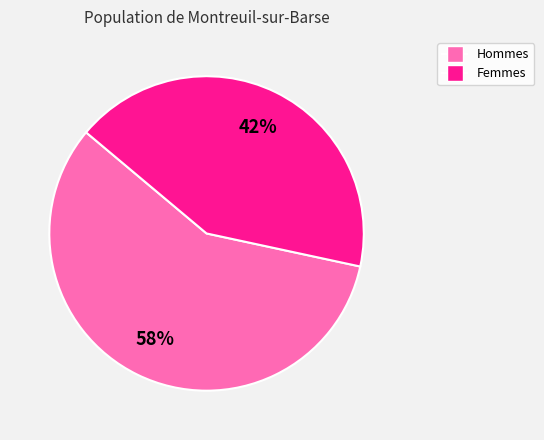

Is there a majority slice in this chart?

Yes